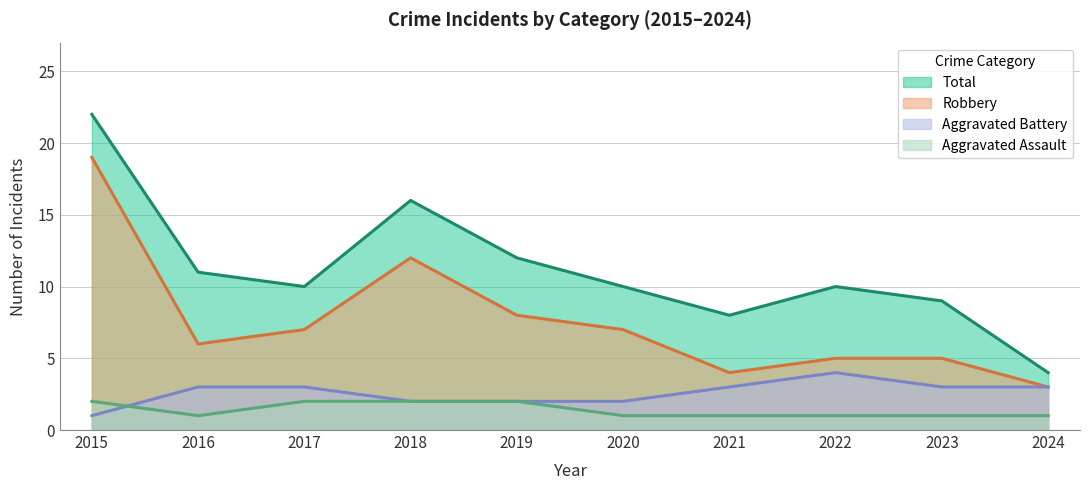

What is the greatest value displayed?

22